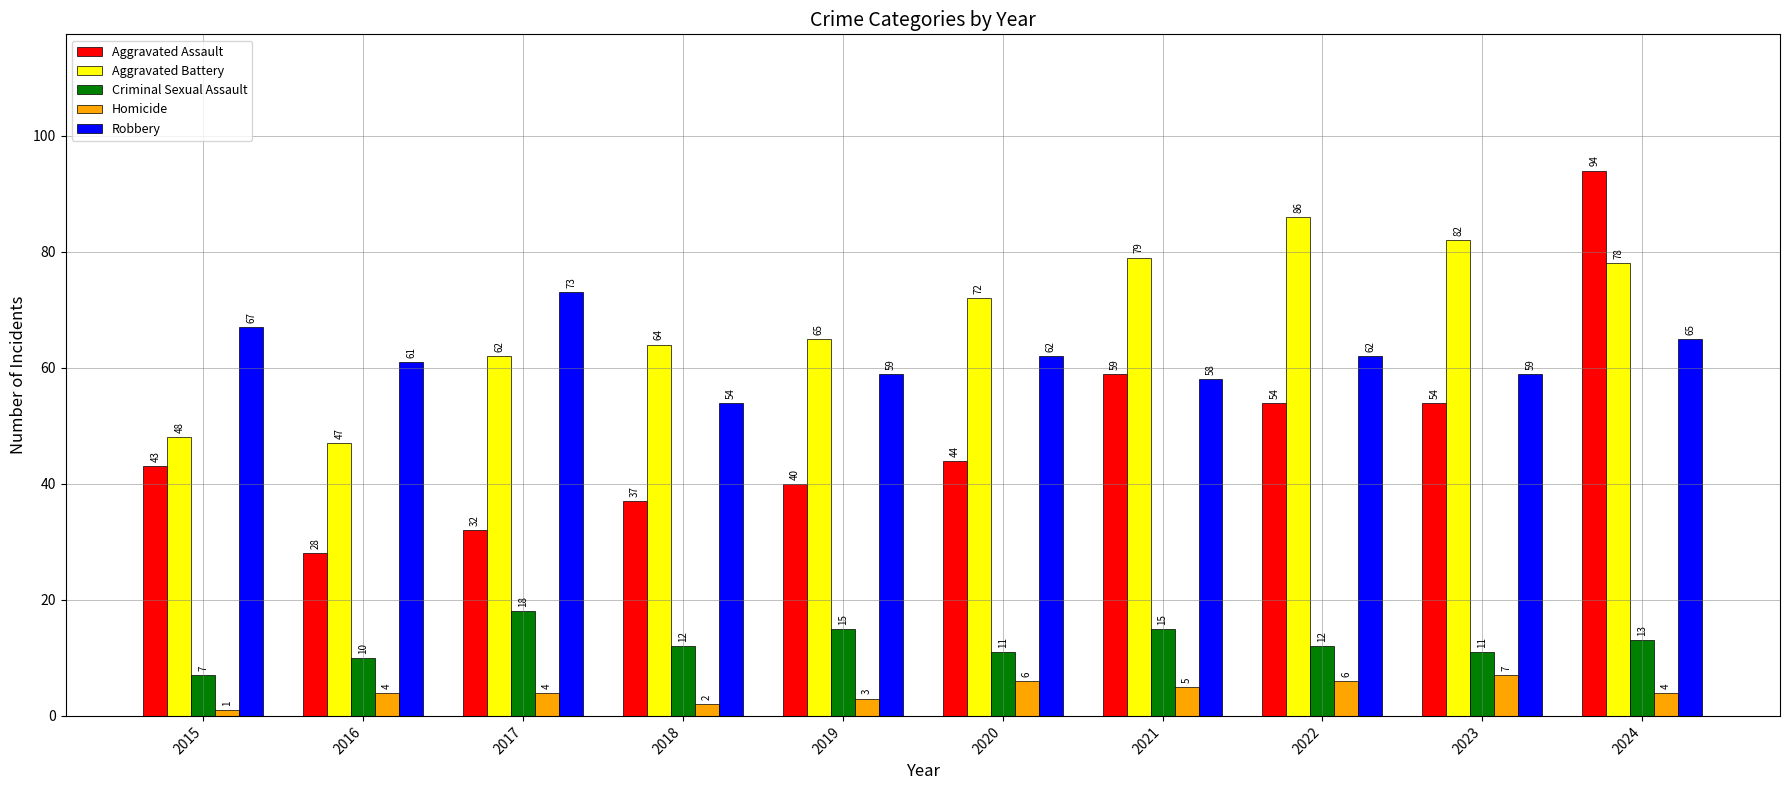

Which series changed the most between 2020 and 2024?

Aggravated Assault